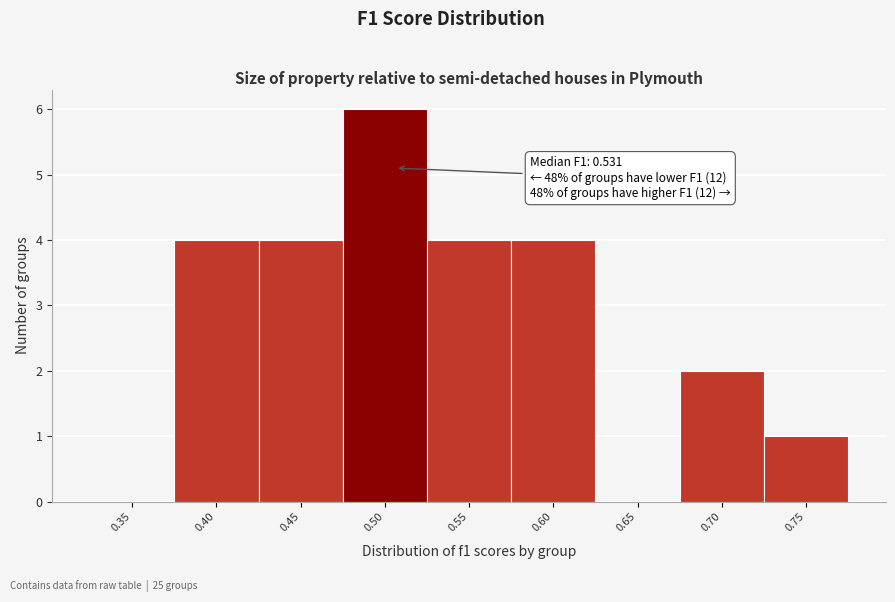

Reading right to left, transcribe all the data shown in this chart.

0.75=1	0.70=2	0.65=0	0.60=4	0.55=4	0.50=6	0.45=4	0.40=4	0.35=0